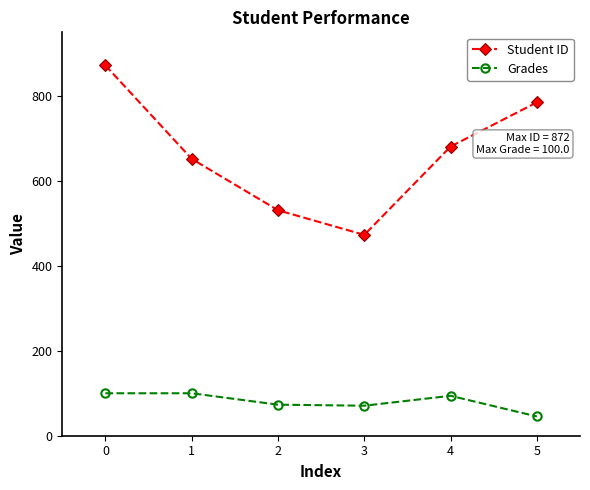

What is the difference between the highest and lowest values at 2?

457.9